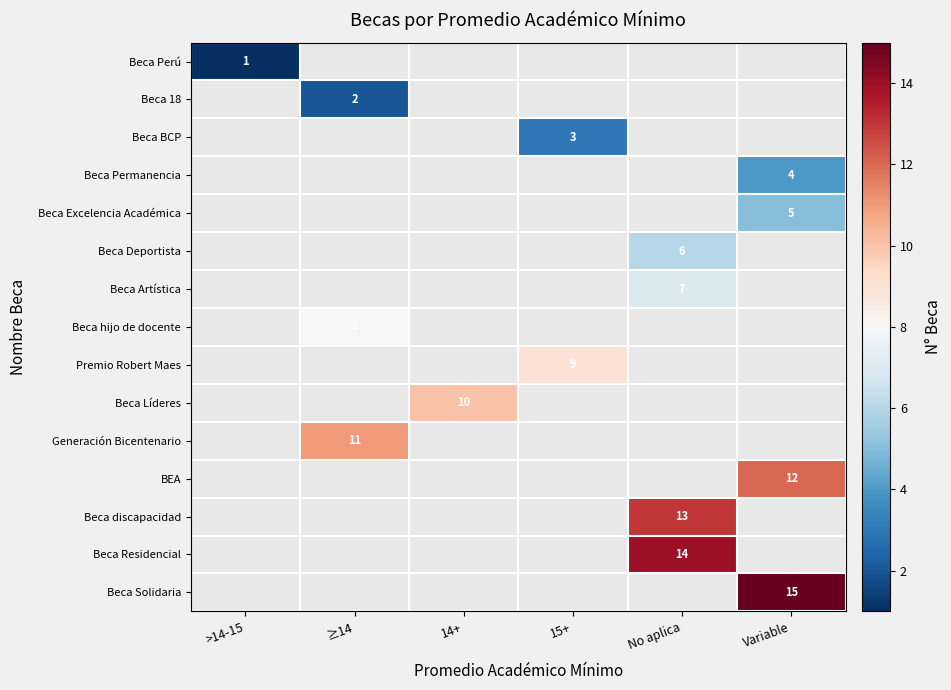

Which label corresponds to the smallest value in the chart?

>14-15